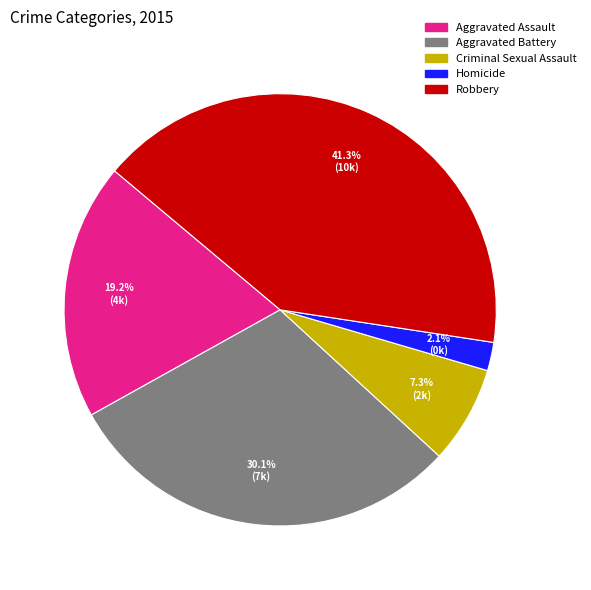

Which has a higher value, Homicide or Aggravated Assault?

Aggravated Assault